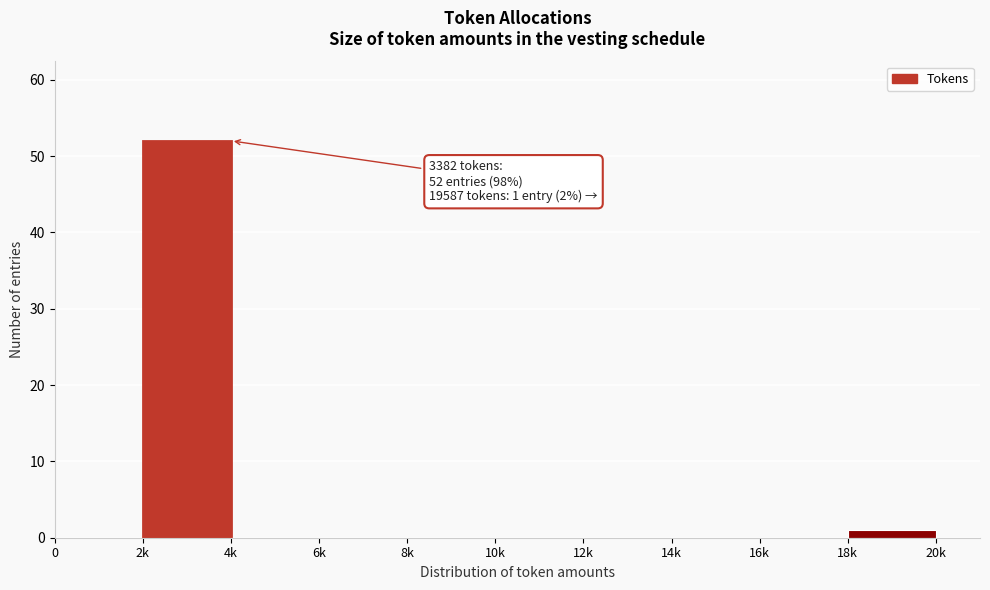

Reading left to right, list all the values displayed in this chart.

0=0	2k=52	4k=0	6k=0	8k=0	10k=0	12k=0	14k=0	16k=0	18k=1